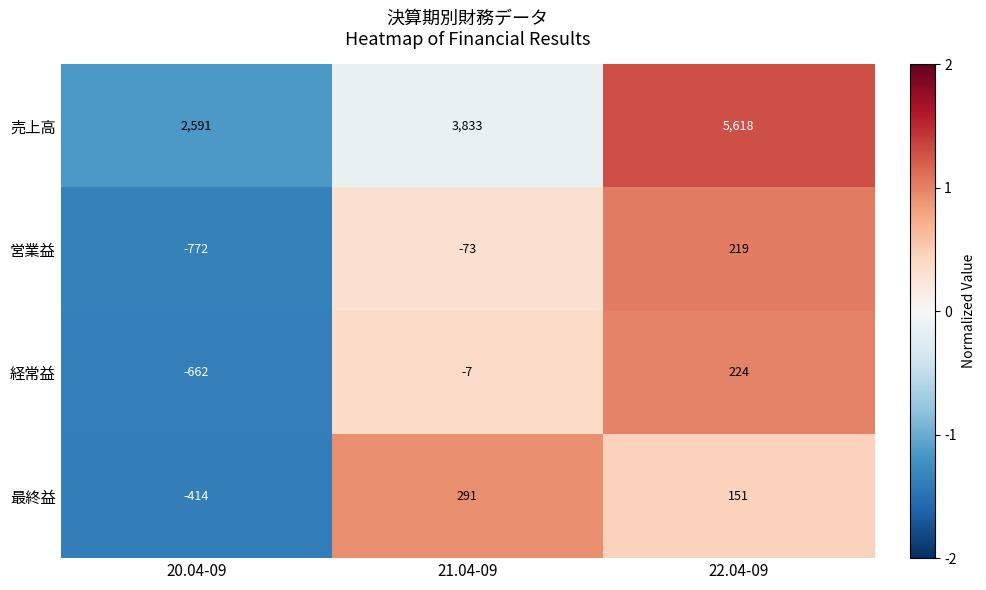

How many data points in 売上高 are less than 3833?

1